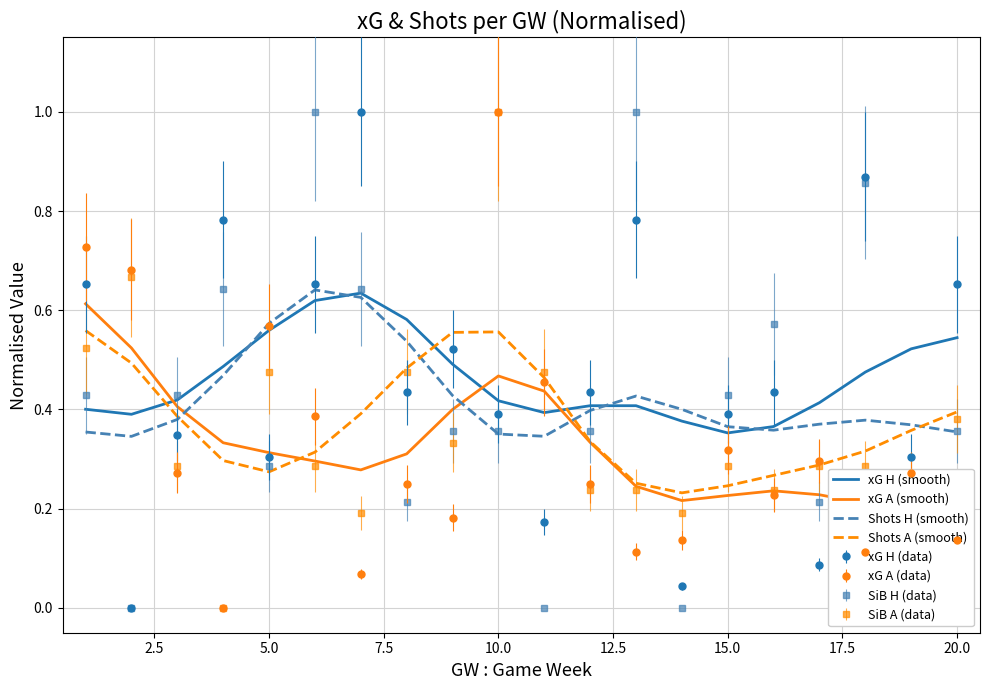

True or false: xG H (data) has a value of 0.6 at 10.0.

False